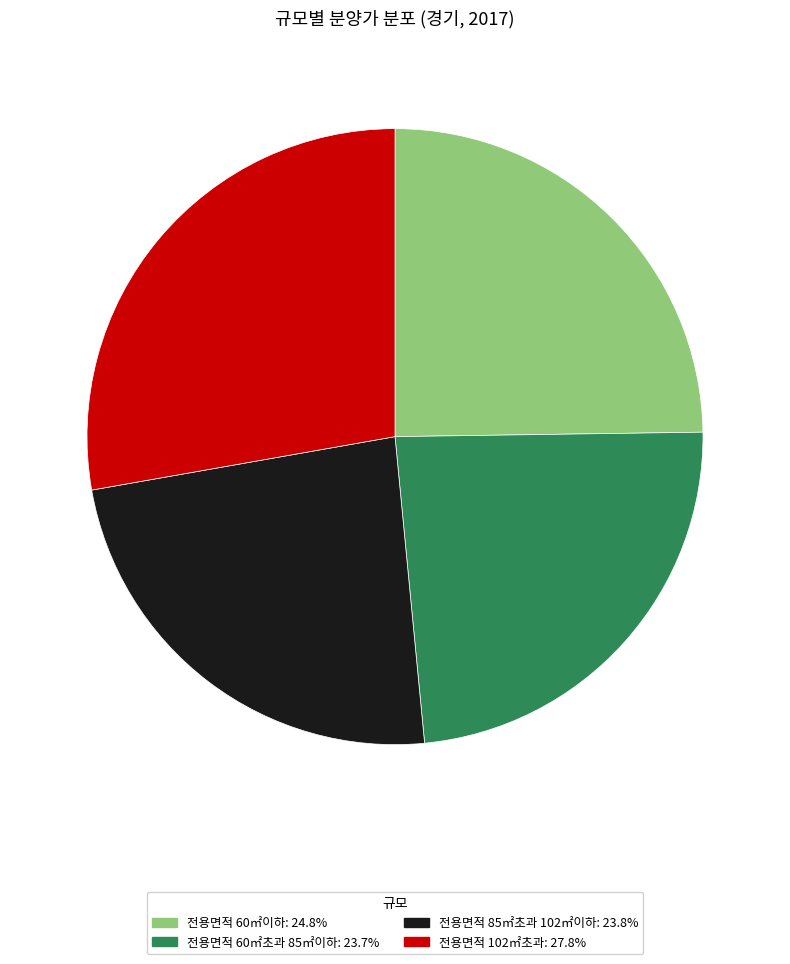

What is the ratio of the value at 전용면적 102㎡초과: 27.8% to the value at 전용면적 60㎡이하: 24.8%?

1.1